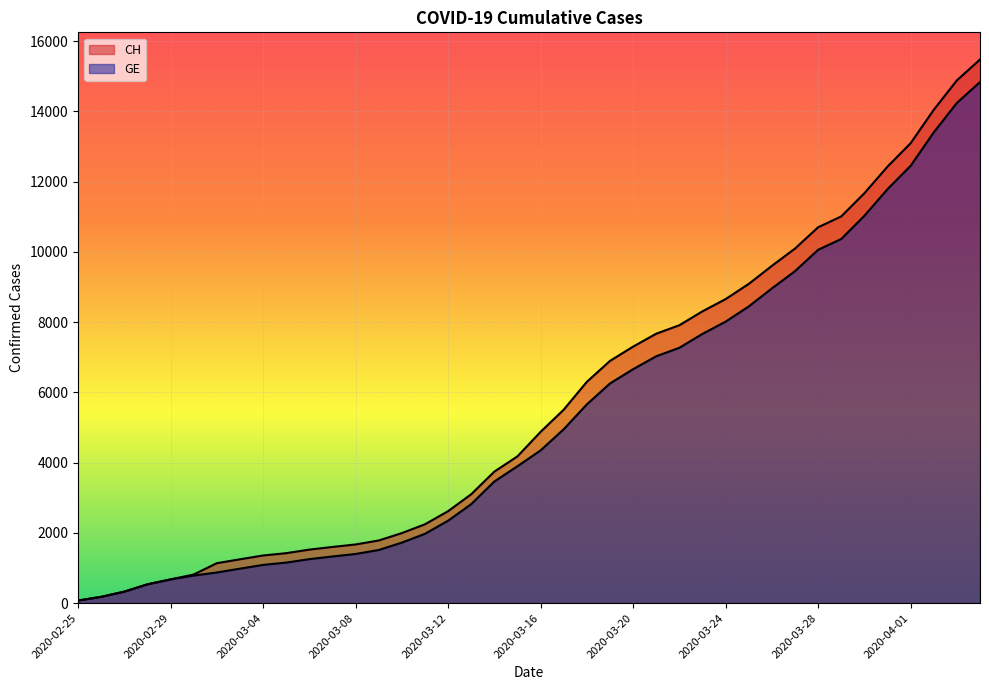

True or false: CH has a value of 116 at 2020-02-25.

False